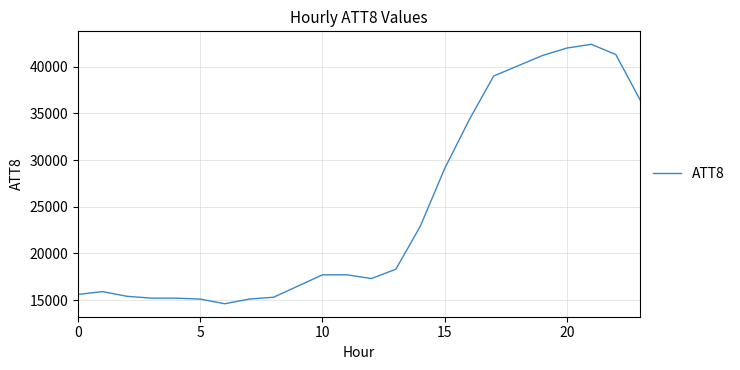

What is the difference between the maximum and second lowest values?

27300